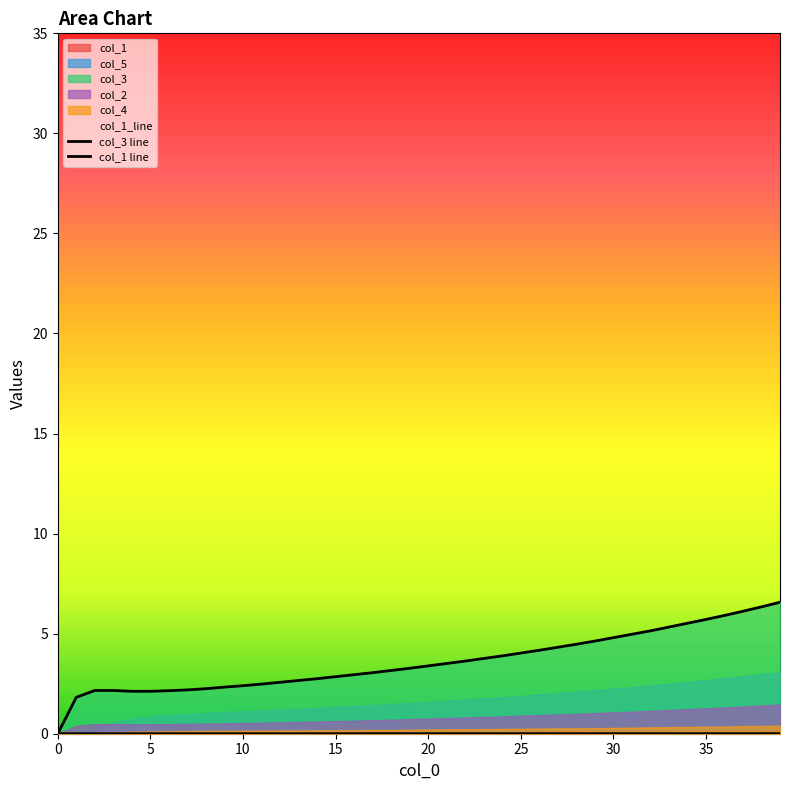

True or false: col_1 line has more than 0 interior local peaks.

False